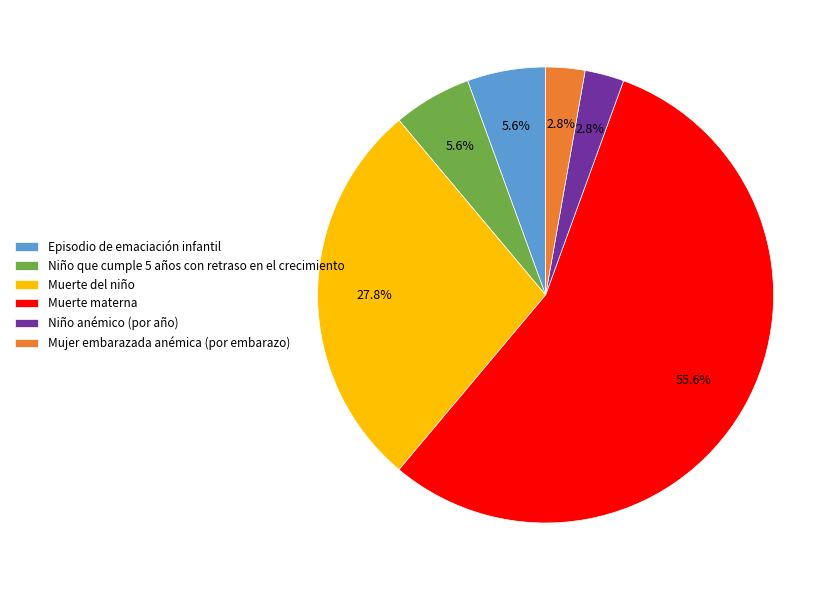

What is the largest slice in the pie chart?

Muerte materna